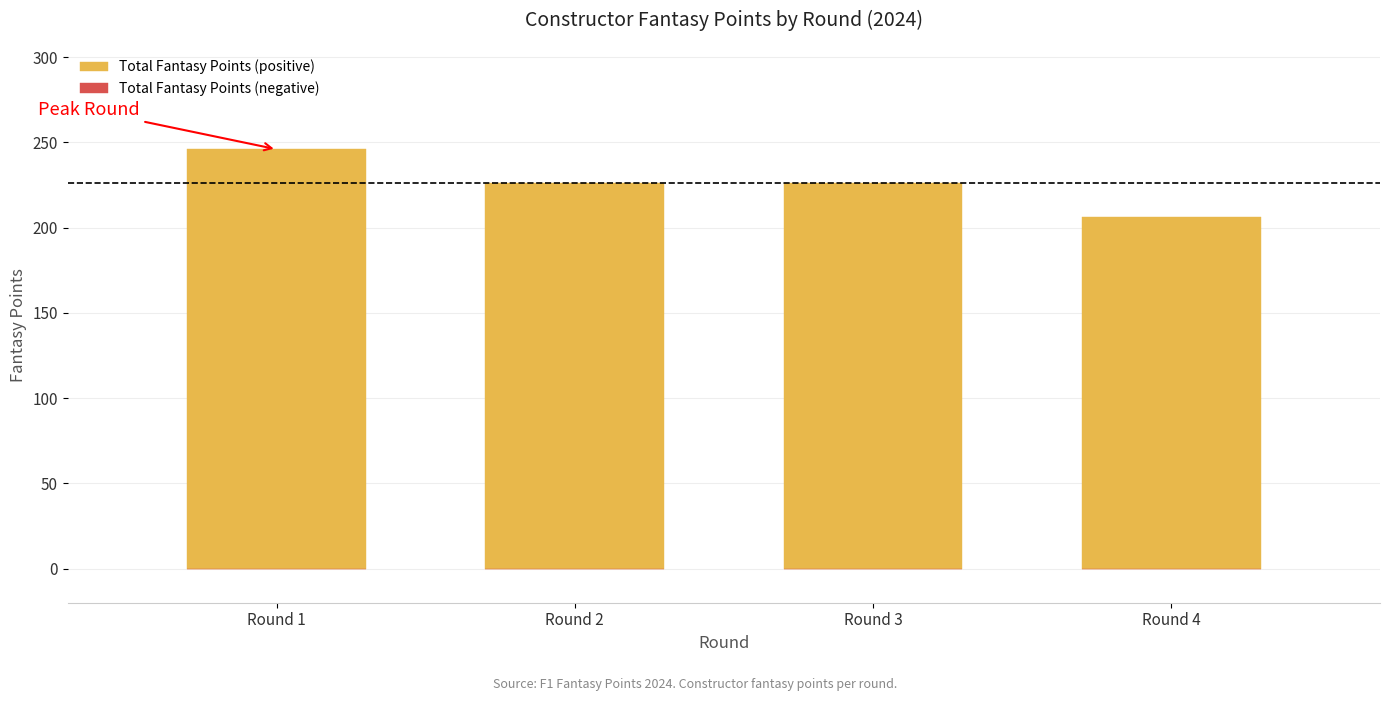

Which category has the highest value across all series?

Round 1